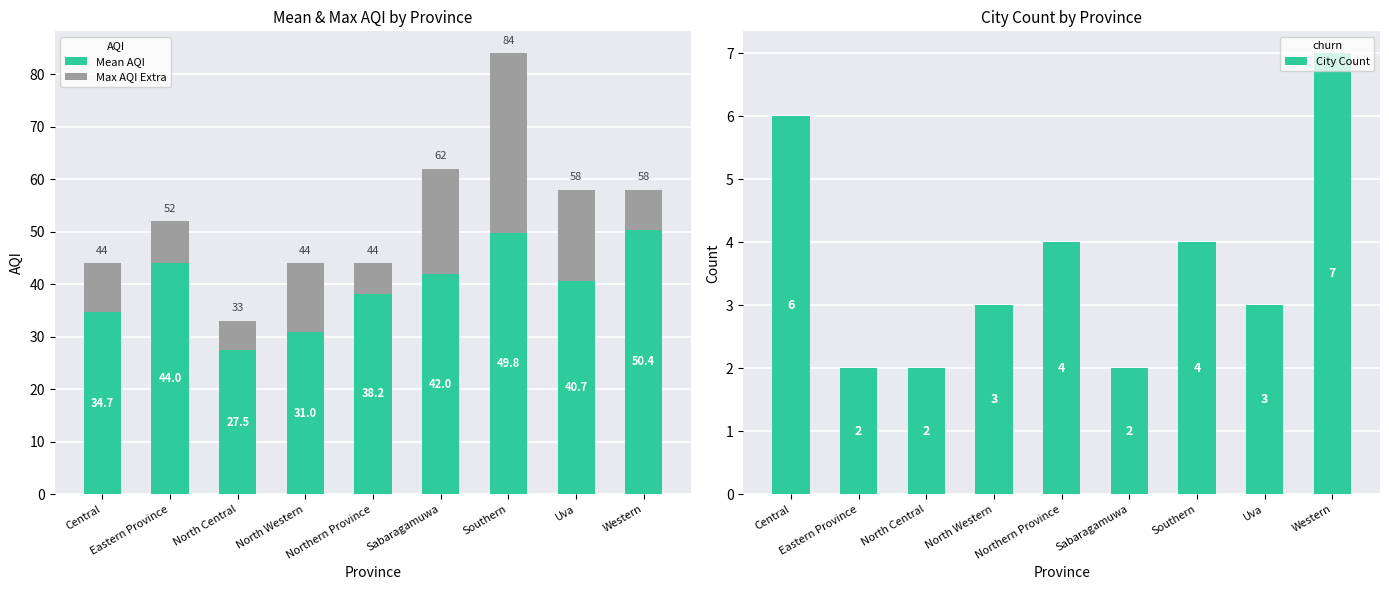

True or false: Mean AQI has a value of 49.8 at Southern.

True